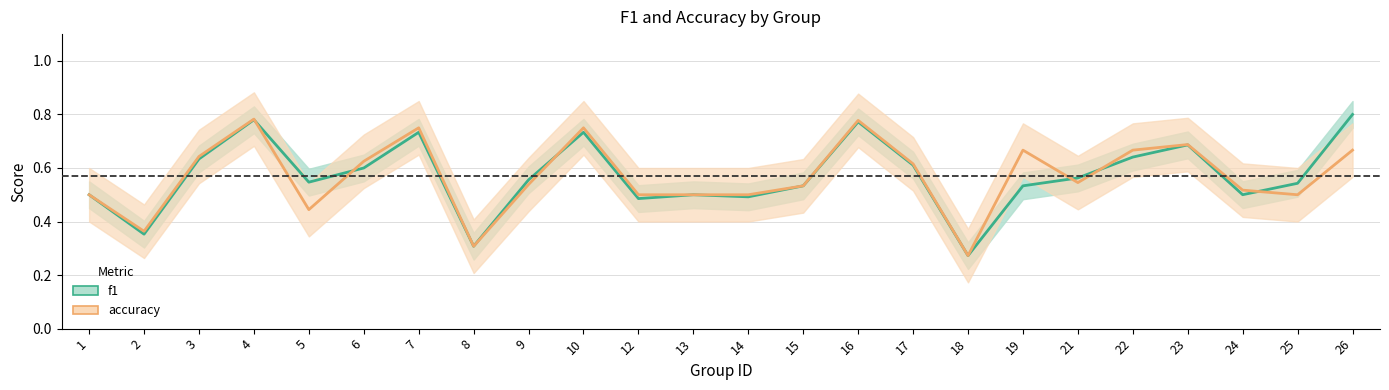

Is it true that accuracy equals 1.1 at 6?

False